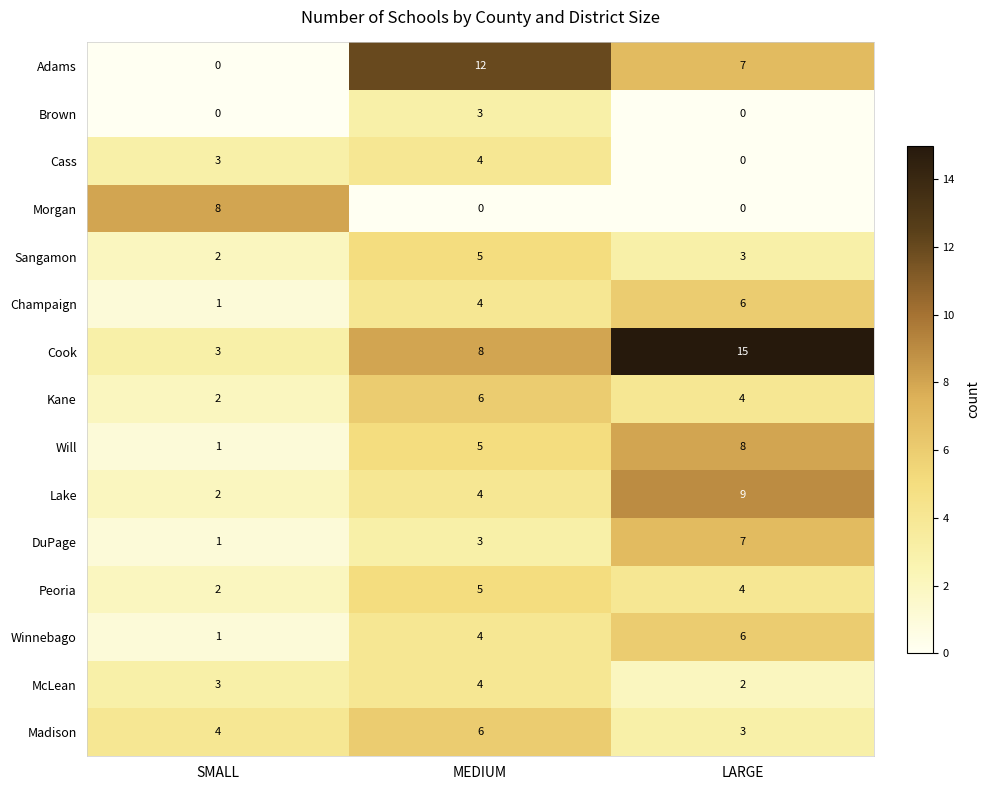

What is the average value of the Sangamon series?

3